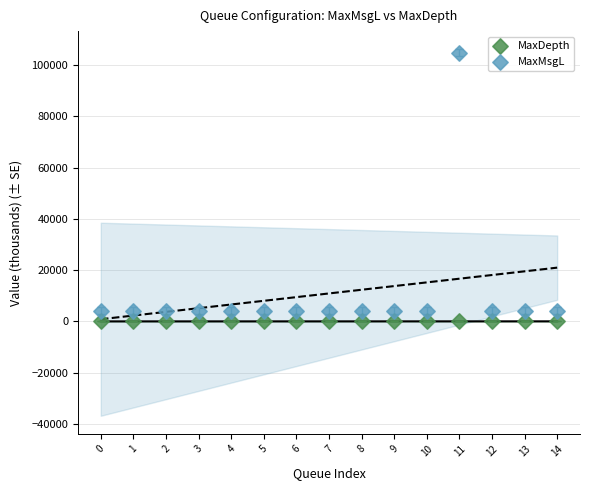

Across all data points, what is the range of Y values (max minus min)?

104852.6